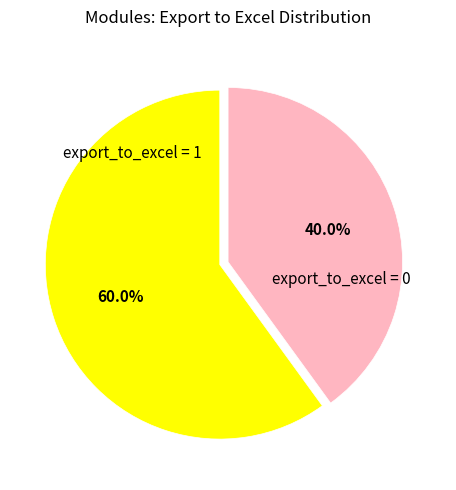

How many segments does this pie chart have?

2